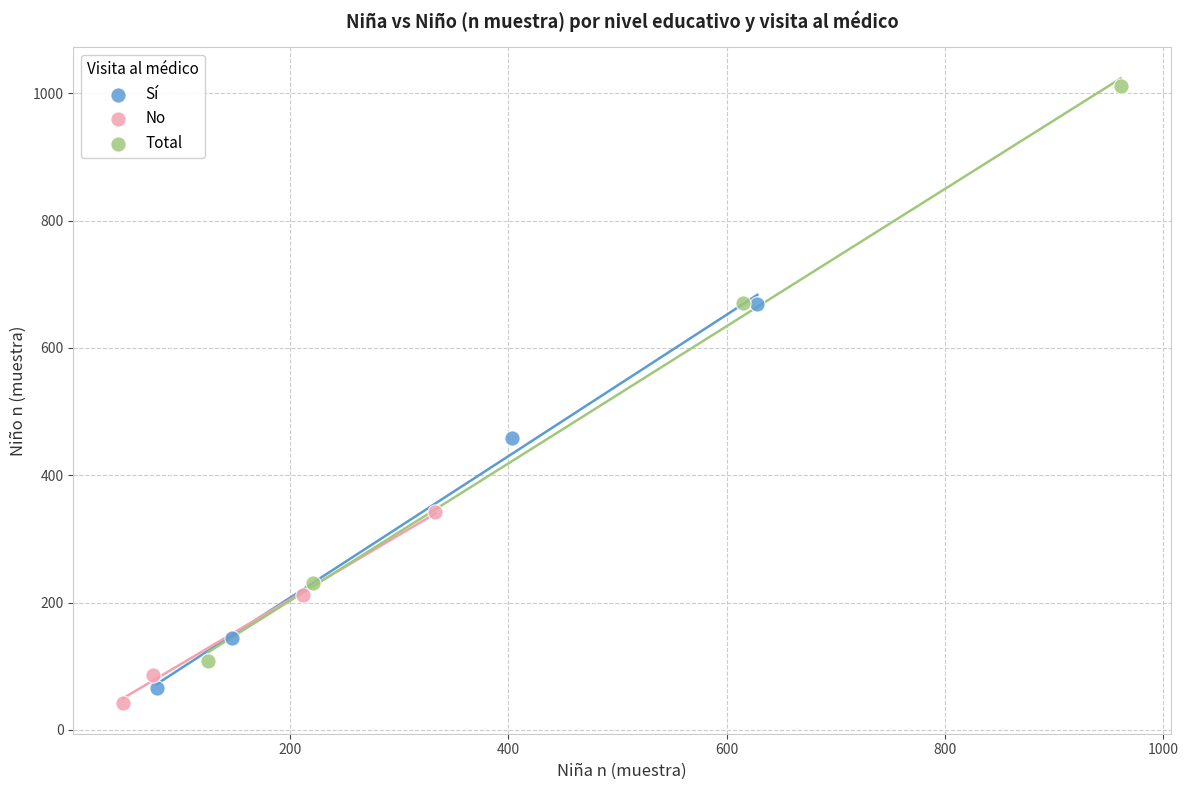

Which series reaches the maximum Y coordinate?

Total